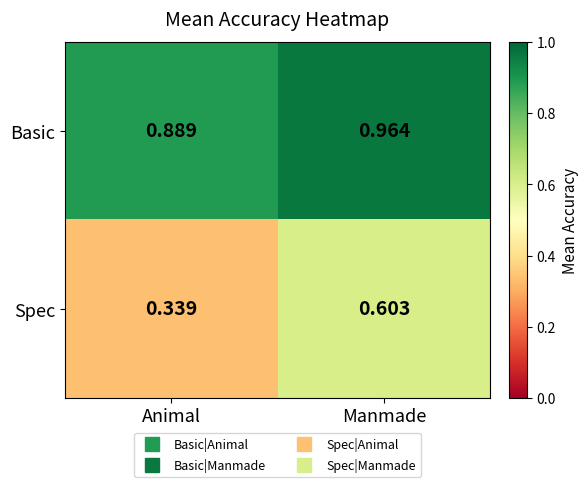

What is the difference between the highest and lowest values at Manmade?

0.4